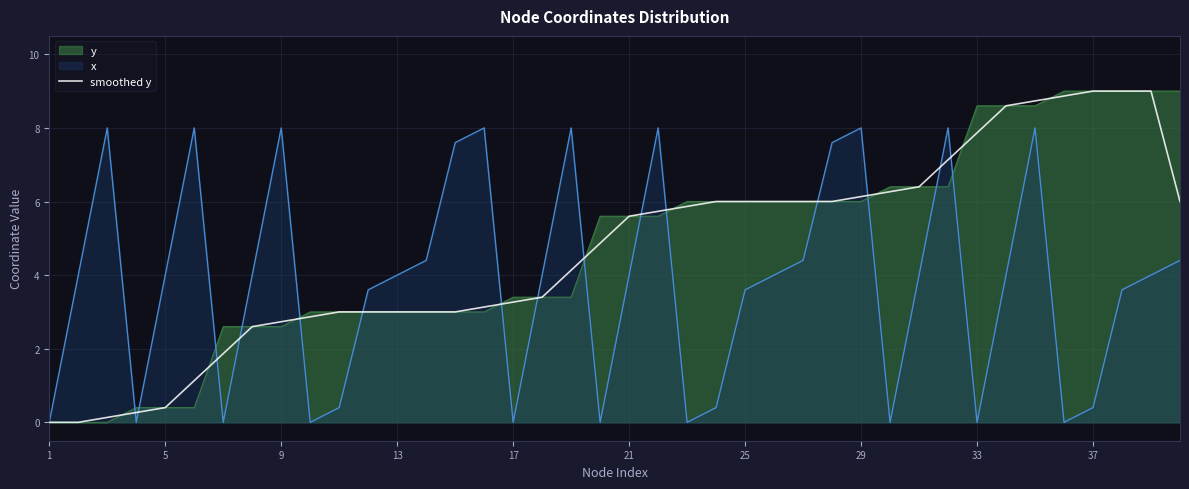

What is the difference between the highest and lowest values at 17?

3.4